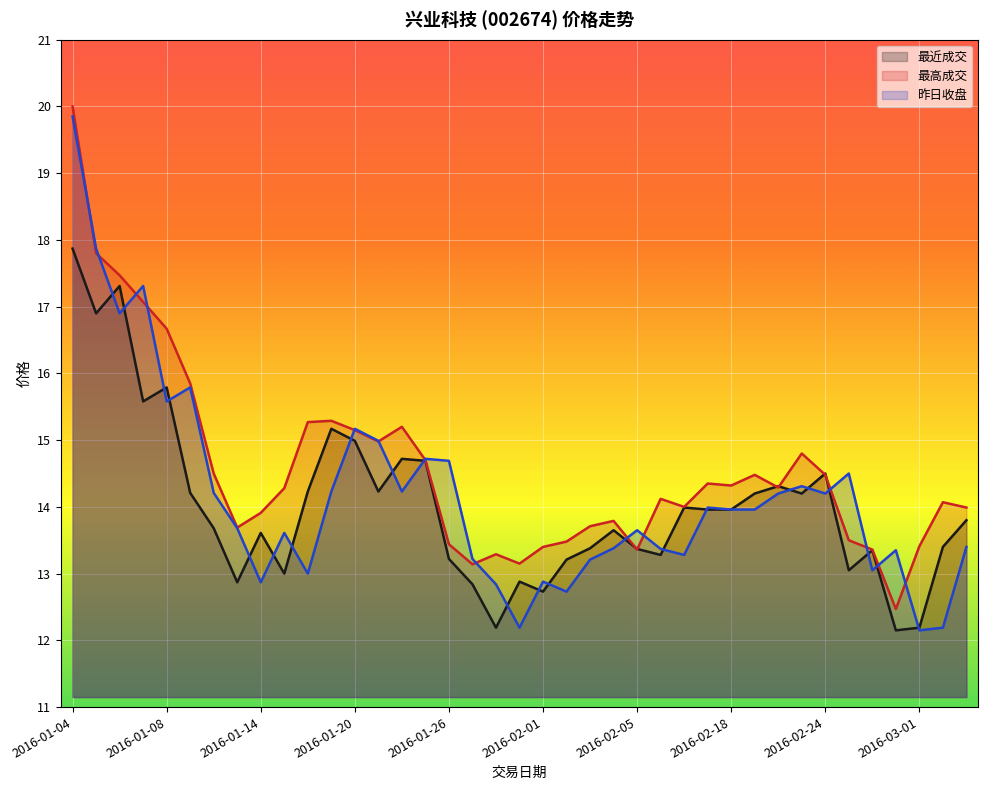

After their last crossing, which series has the higher values: 昨日收盘 or 最高成交?

最高成交